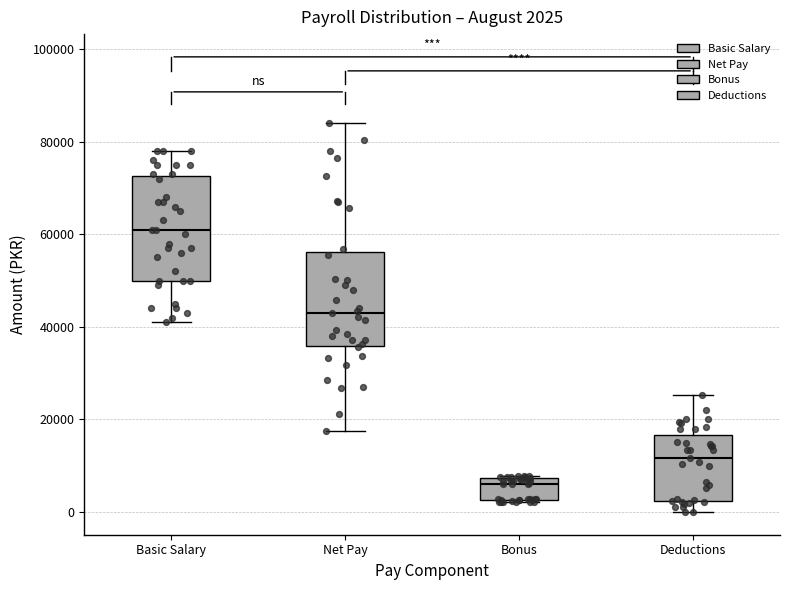

Which box's median line is the lowest?

Bonus